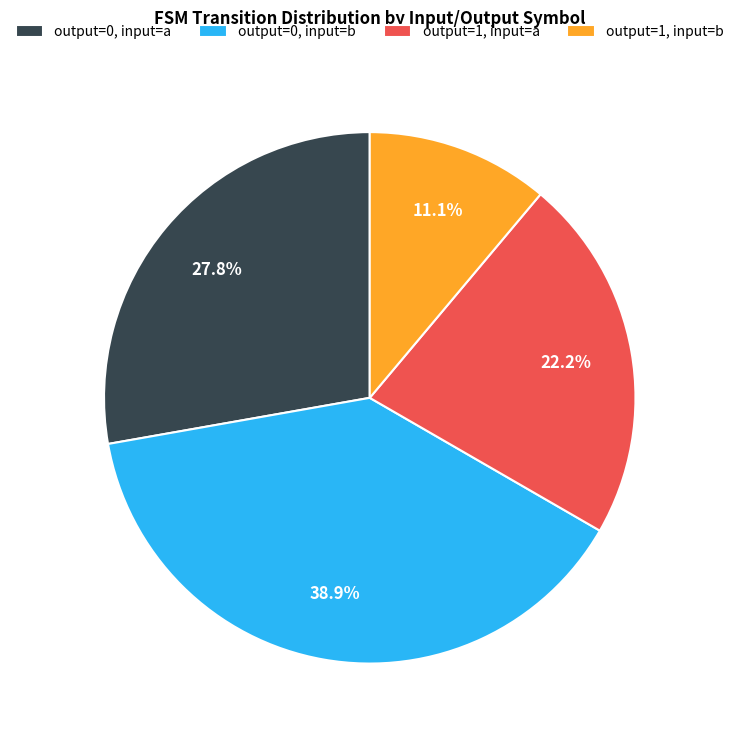

What percentage is NOT represented by output=1, input=b?

88.9%